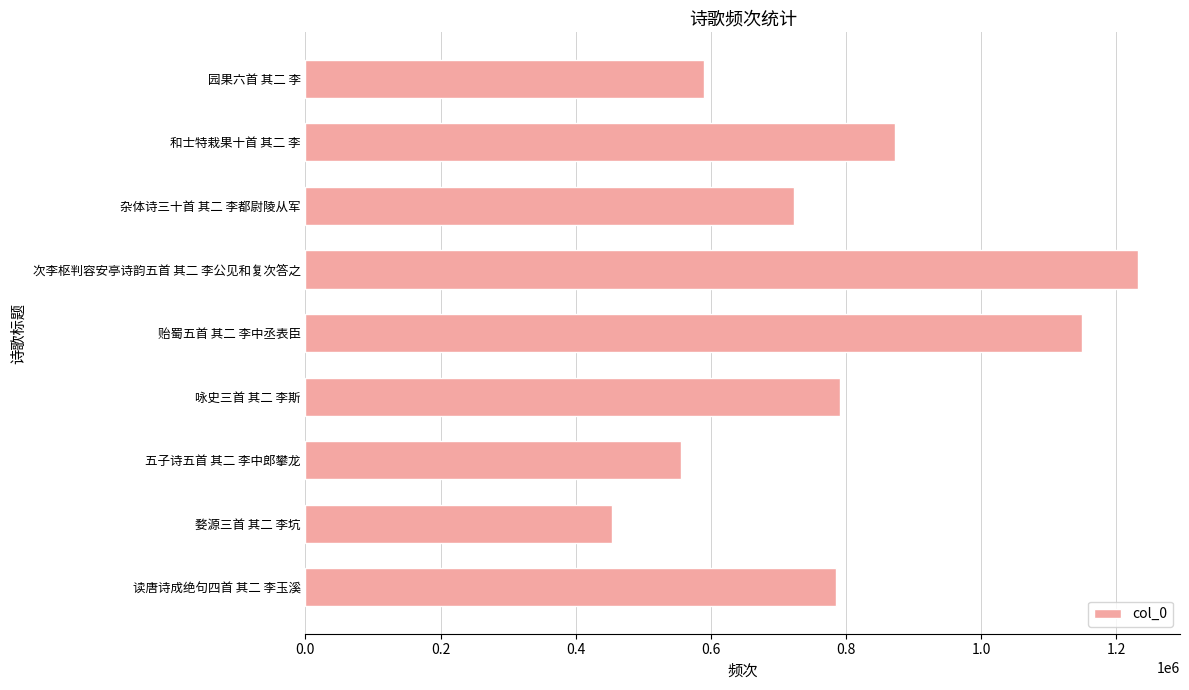

What is the minimum value shown in the chart?

453535